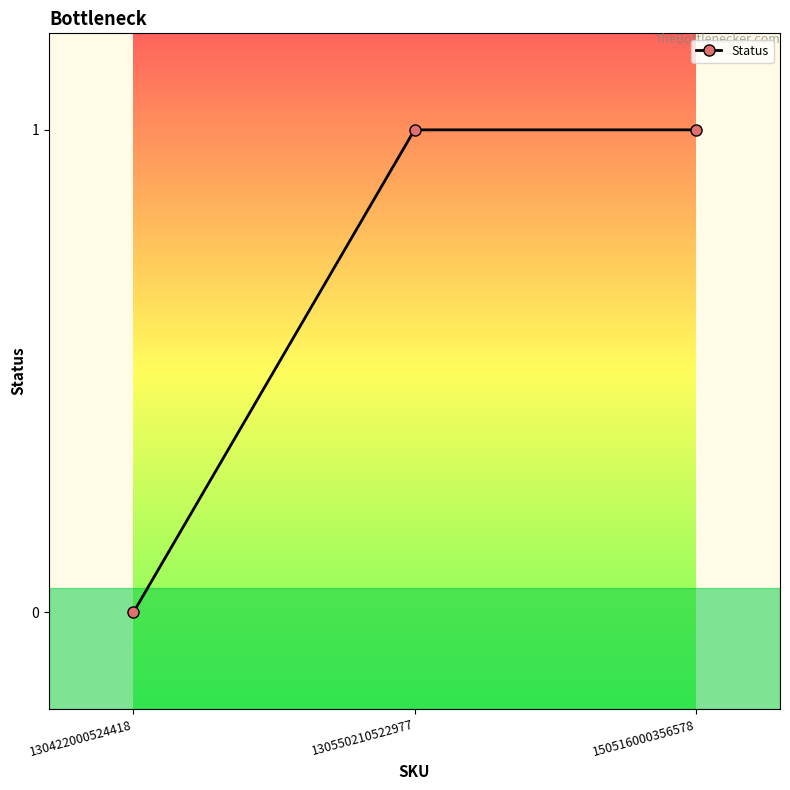

Is it true that the value at 130550210522977 is 0?

False